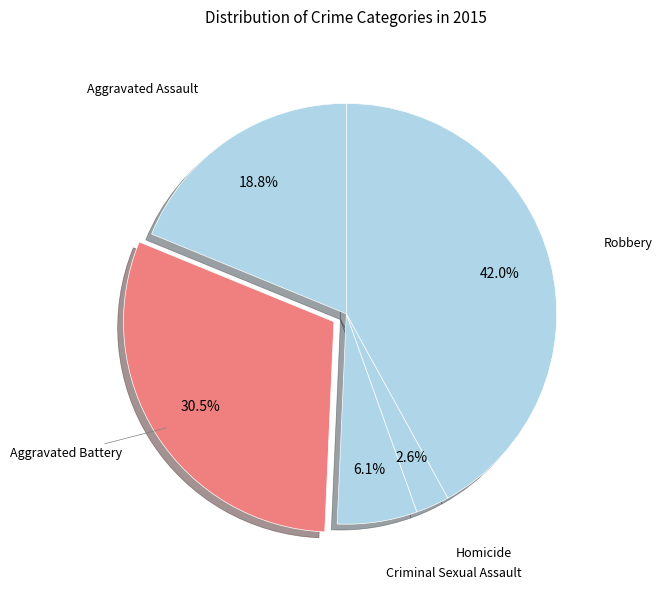

To the nearest percent, what is the difference between the largest and smallest slice percentages?

39%